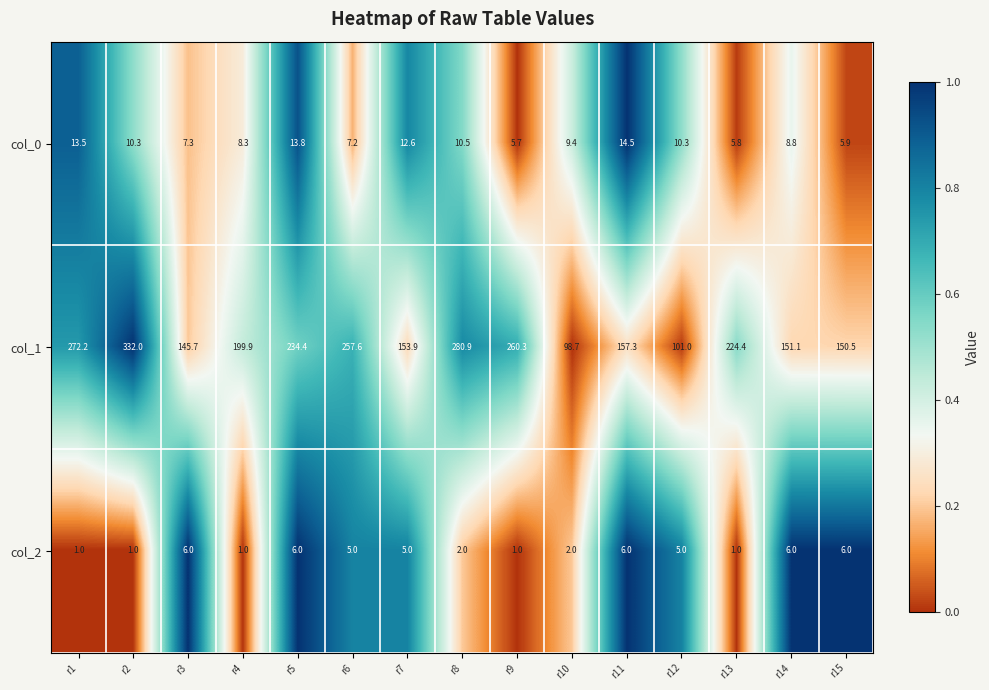

True or false: col_1 has a value of 260.3 at r9.

True